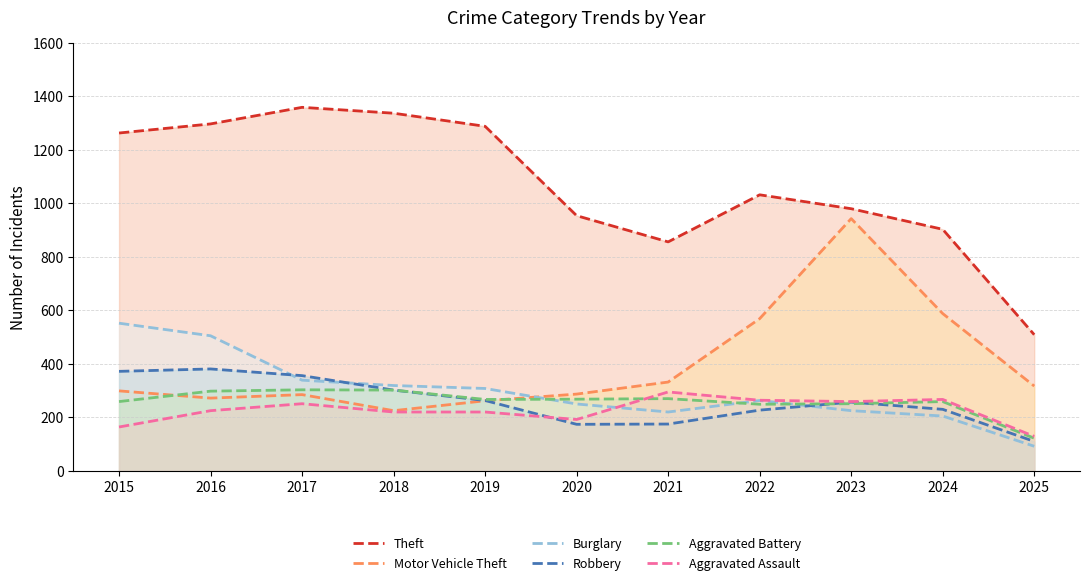

The value of Motor Vehicle Theft at 2020 is 287. True or false?

True